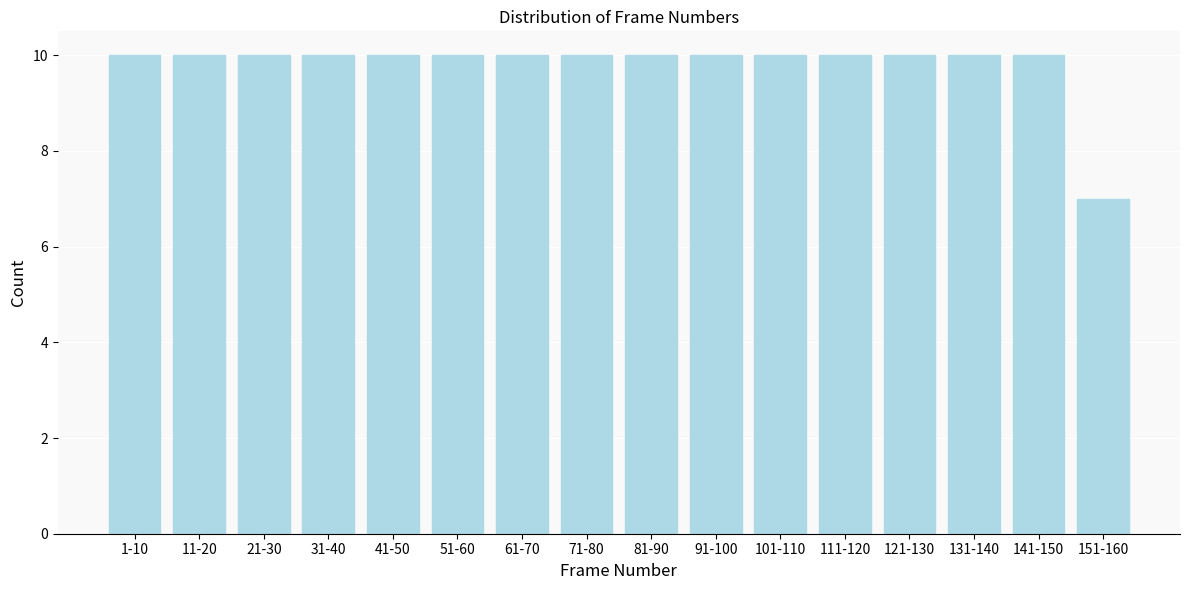

Reading right to left, transcribe all the data shown in this chart.

151-160=7	141-150=10	131-140=10	121-130=10	111-120=10	101-110=10	91-100=10	81-90=10	71-80=10	61-70=10	51-60=10	41-50=10	31-40=10	21-30=10	11-20=10	1-10=10